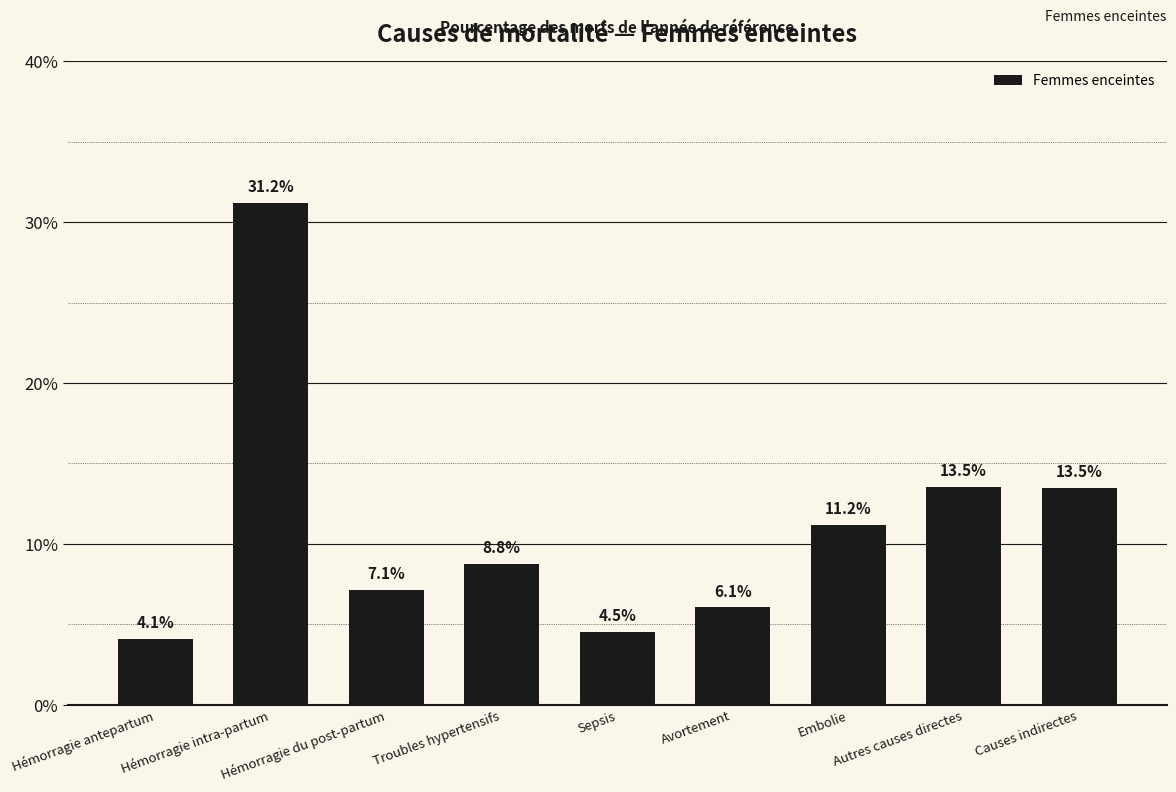

What position from the right is Troubles hypertensifs?

6